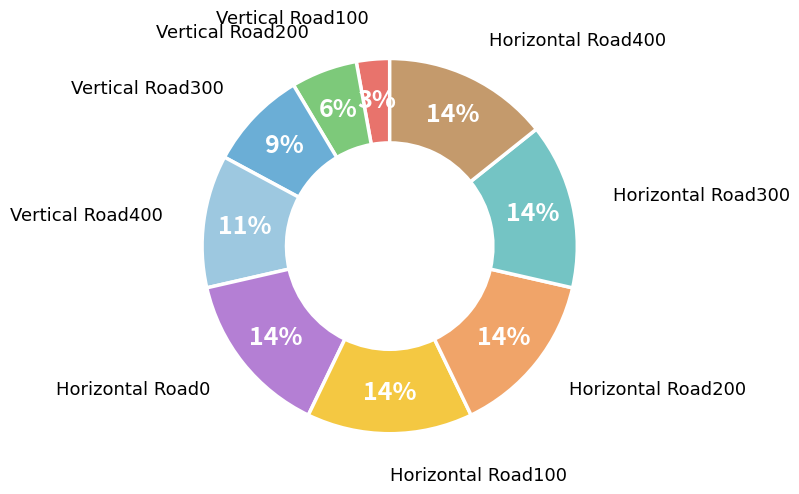

Do Horizontal Road300 and Vertical Road200 together represent more than half of the pie?

No